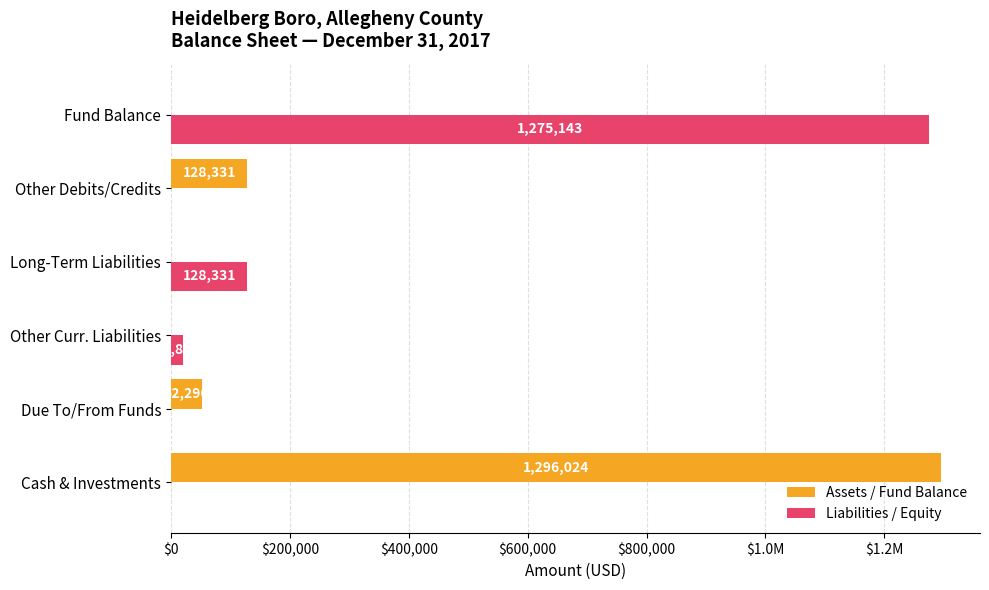

What is the sum of all Liabilities / Equity values?

1424355